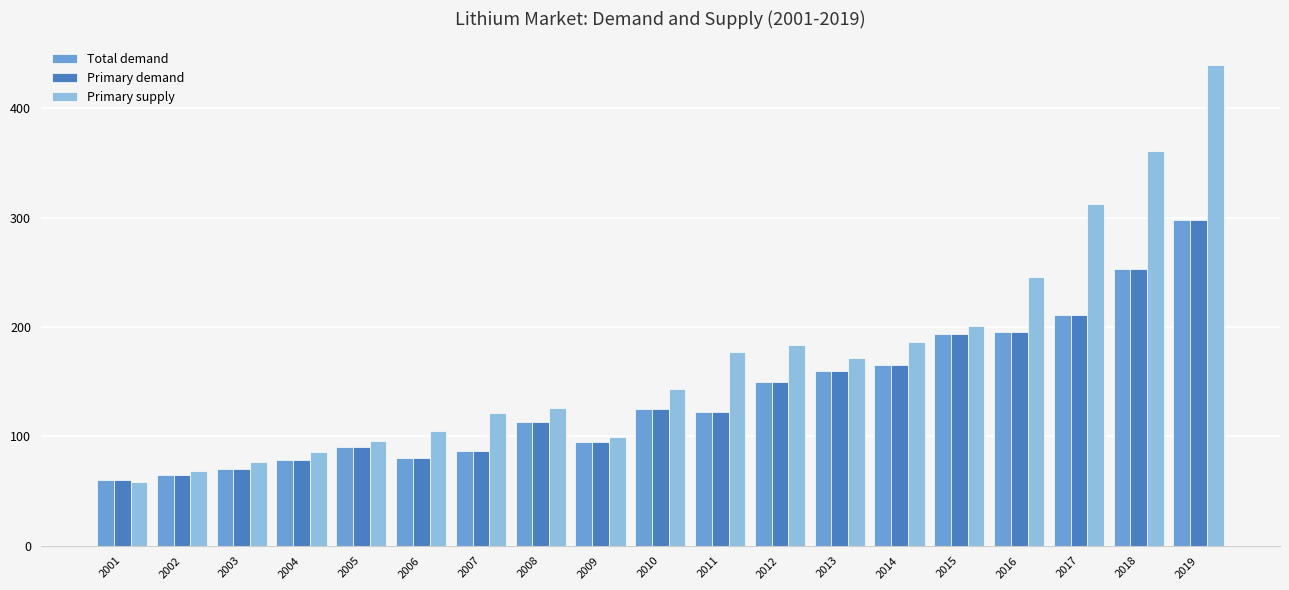

Which category has the highest value in the Total demand series?

2019